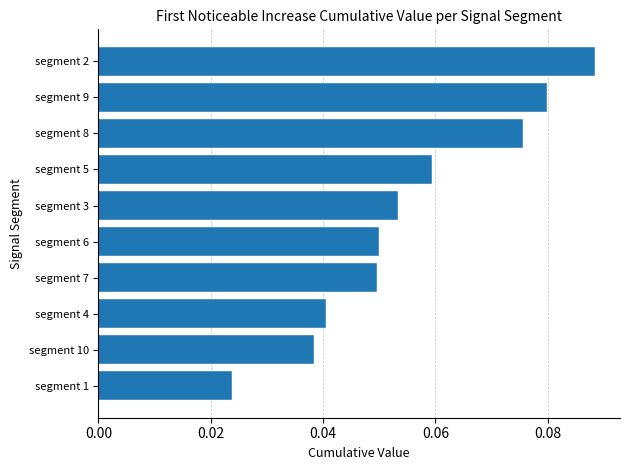

How many bars are there in total?

10